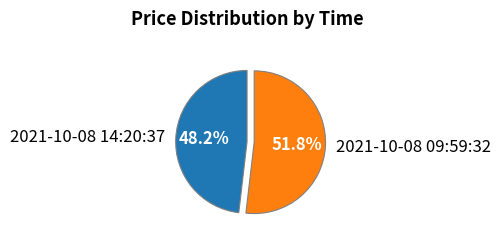

Rank the categories by value from highest to lowest.

2021-10-08 09:59:32, 2021-10-08 14:20:37